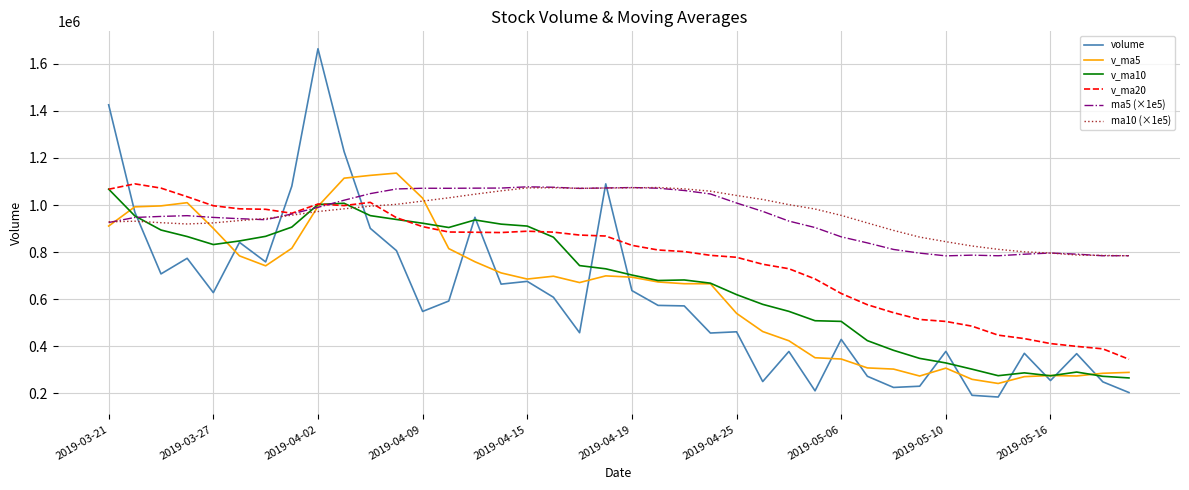

True or false: volume has more than 0 interior local peaks.

True